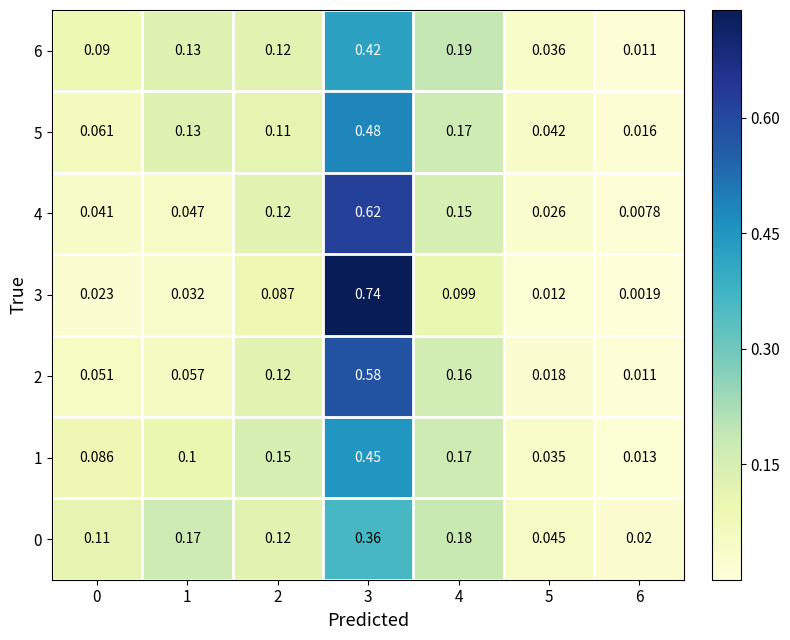

What is the spread (max minus min) of values at 3?

0.4